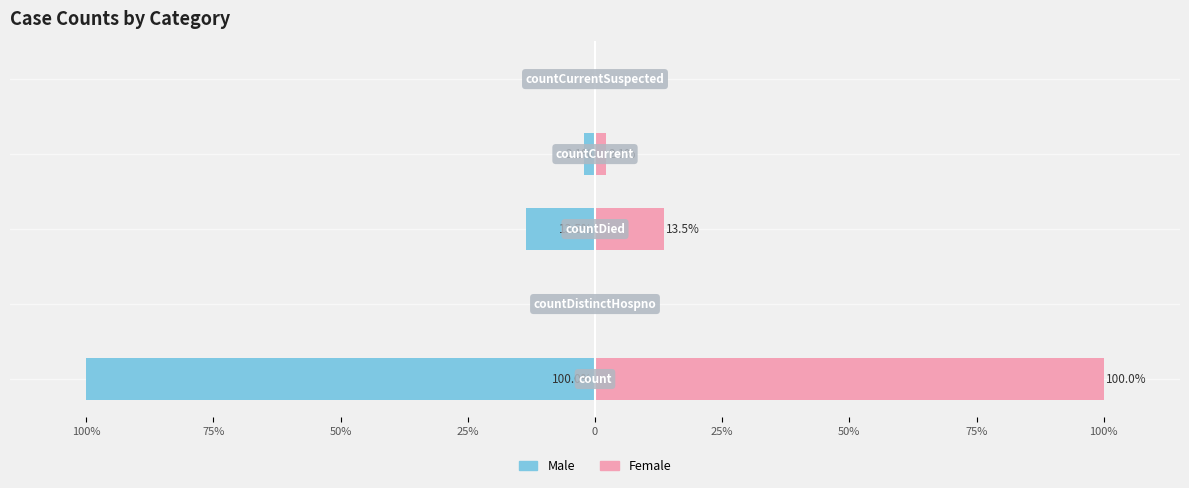

What is the sum of all Female values?

115.6